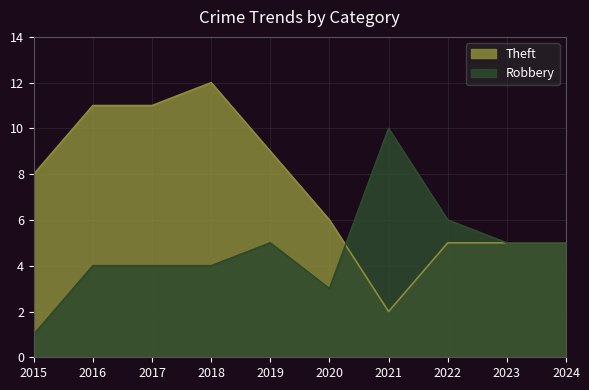

Which series changed the most between 2016 and 2022?

Theft